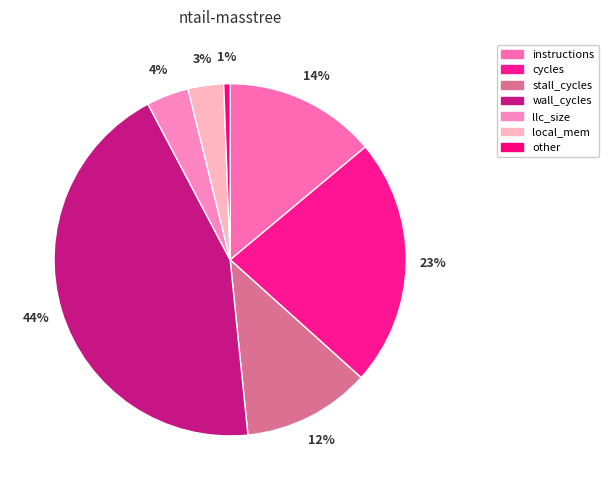

What is the change in value from cycles to wall_cycles?

+1019033990.8